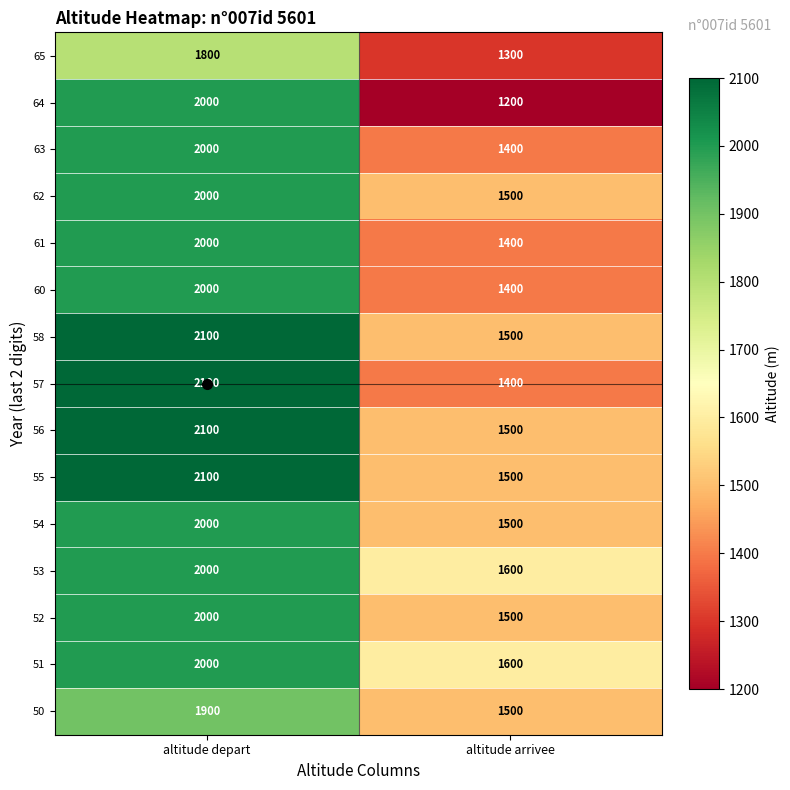

What is the difference between the 50 values at altitude arrivee and altitude depart?

400